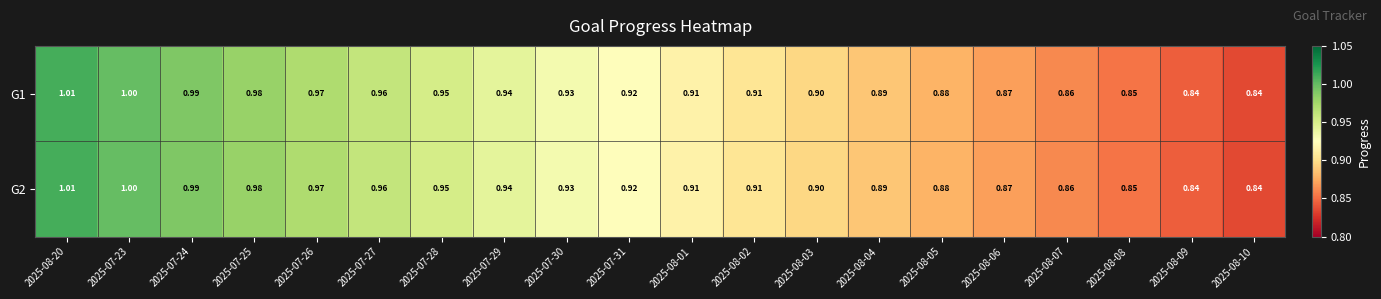

Is the value of G1 at 2025-07-31 greater than the value of G2 at 2025-07-30?

No